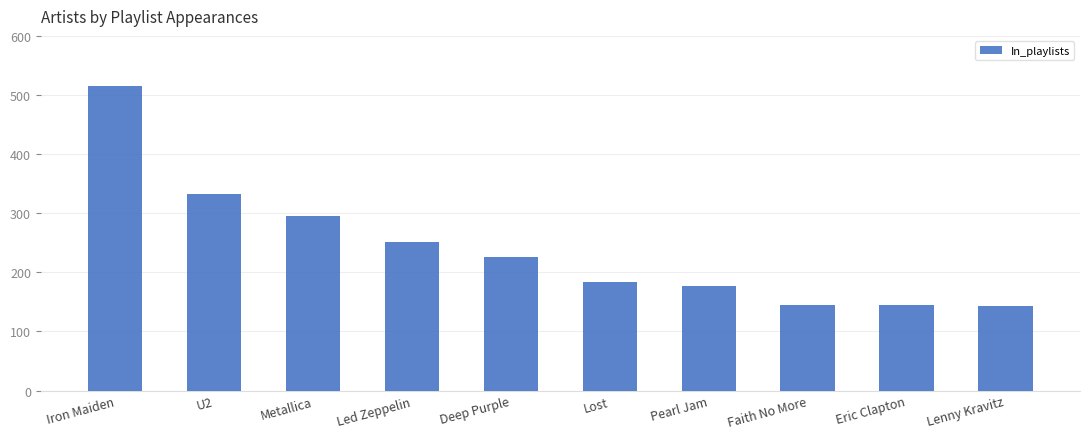

Where does the data first go above 226?

Iron Maiden